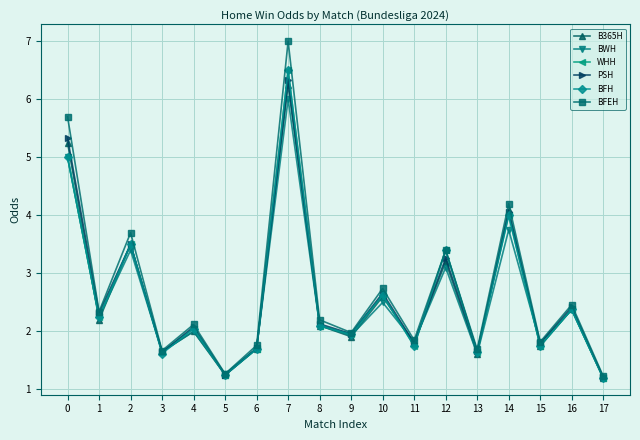

At how many categories does at least one series exceed 1?

18